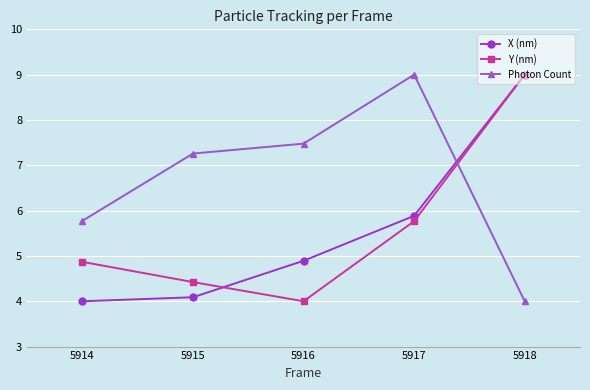

What is the maximum value shown in the chart?

9.0